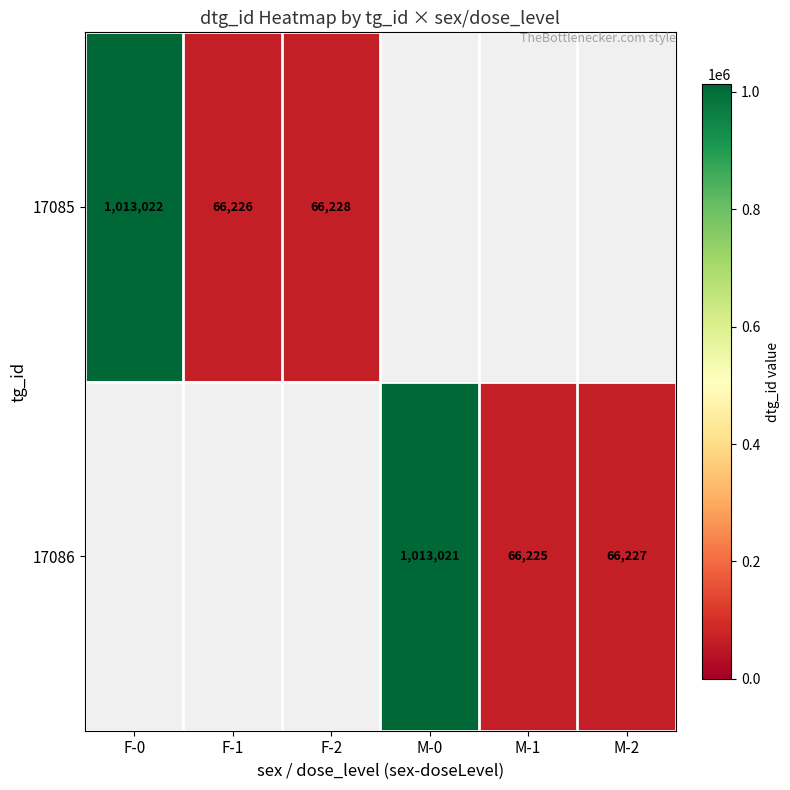

Is it true that 17085 equals 37793 at F-2?

False